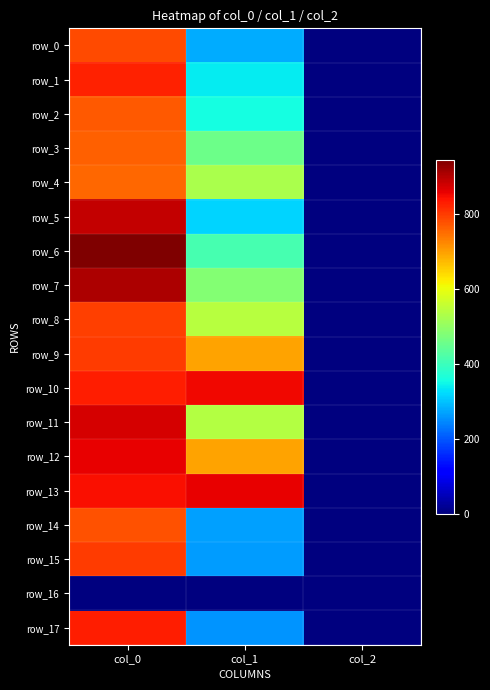

Reading right to left, what are all the values shown in this chart?

row_0: col_2=2.0	col_1=280.1	col_0=786.7
row_1: col_2=2.0	col_1=337.5	col_0=826.7
row_2: col_2=2.0	col_1=357.8	col_0=770.0
row_3: col_2=2.0	col_1=455.6	col_0=763.3
row_4: col_2=2.0	col_1=526.5	col_0=756.7
row_5: col_2=2.0	col_1=317.2	col_0=890.0
row_6: col_2=2.0	col_1=411.8	col_0=946.7
row_7: col_2=2.0	col_1=482.6	col_0=906.7
row_8: col_2=2.0	col_1=540.0	col_0=796.7
row_9: col_2=2.0	col_1=698.6	col_0=800.0
row_10: col_2=2.0	col_1=853.9	col_0=830.0
row_11: col_2=2.0	col_1=536.6	col_0=873.3
row_12: col_2=2.0	col_1=695.2	col_0=860.0
row_13: col_2=2.0	col_1=860.6	col_0=846.7
row_14: col_2=2.0	col_1=266.6	col_0=776.7
row_15: col_2=2.0	col_1=263.2	col_0=800.0
row_16: col_2=0.0	col_1=0.0	col_0=0.0
row_17: col_2=2.0	col_1=256.5	col_0=830.0